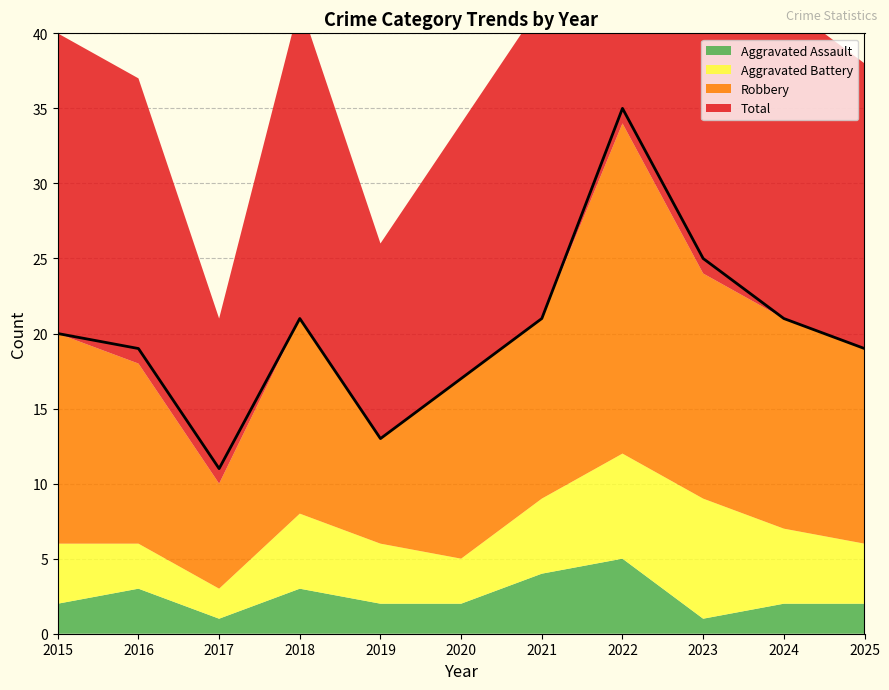

Reading left to right, what are all the values shown in this chart?

Aggravated Assault: 2	3	1	3	2	2	4	5	1	2	2
Aggravated Battery: 4	3	2	5	4	3	5	7	8	5	4
Robbery: 14	12	7	13	7	12	12	22	15	14	13
Total: 20	19	11	21	13	17	21	35	25	21	19